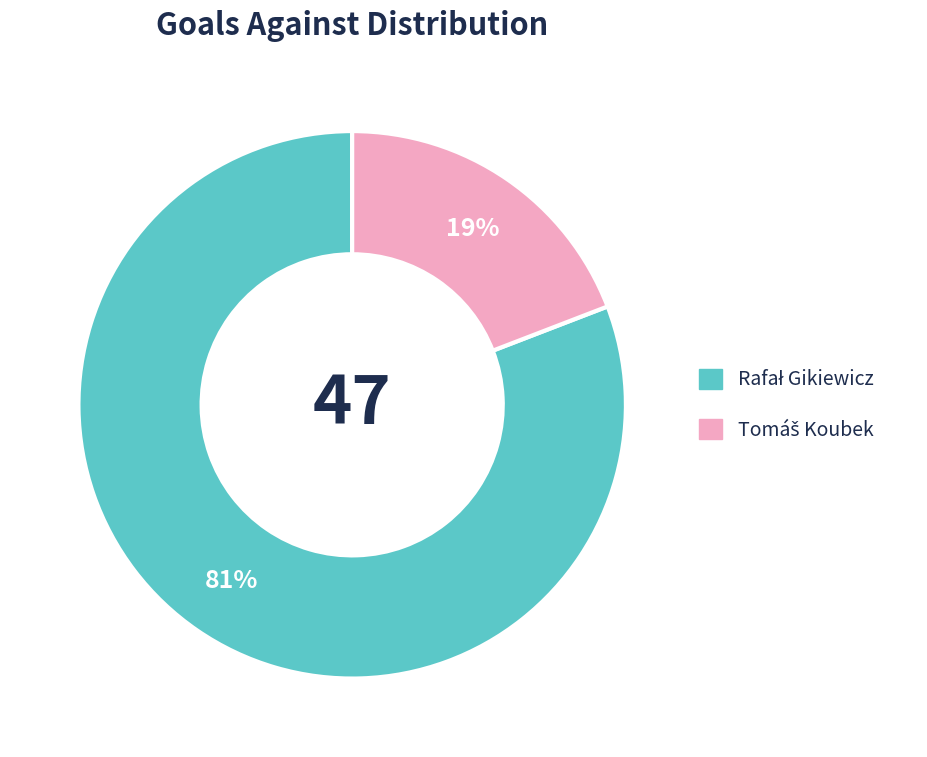

To the nearest percent, what is the average slice percentage?

50%